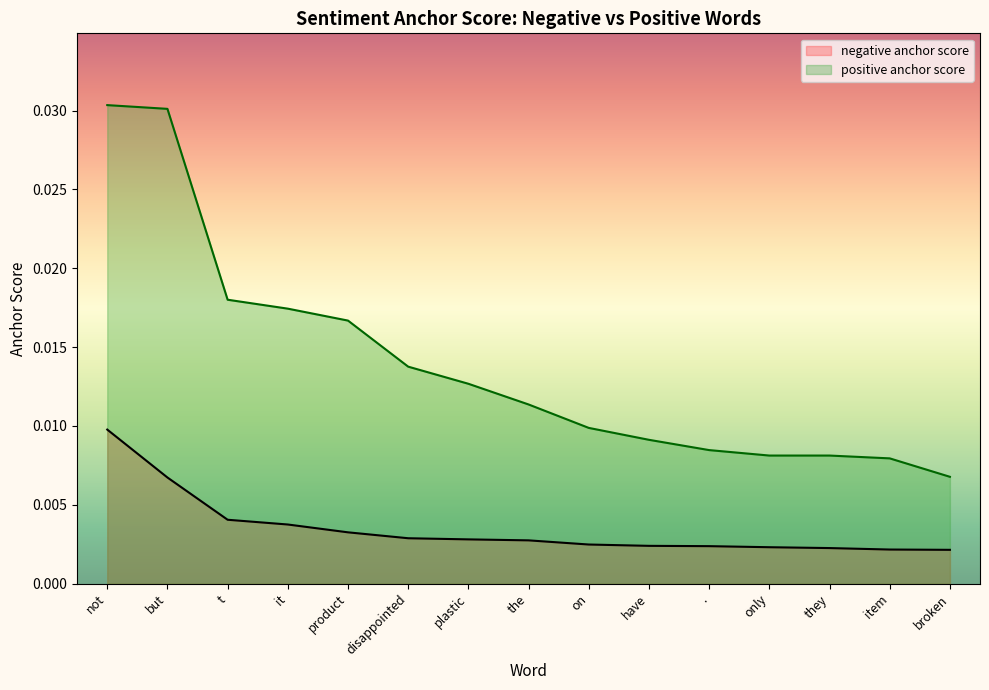

How many positive anchor score values are between 0 and 1?

15